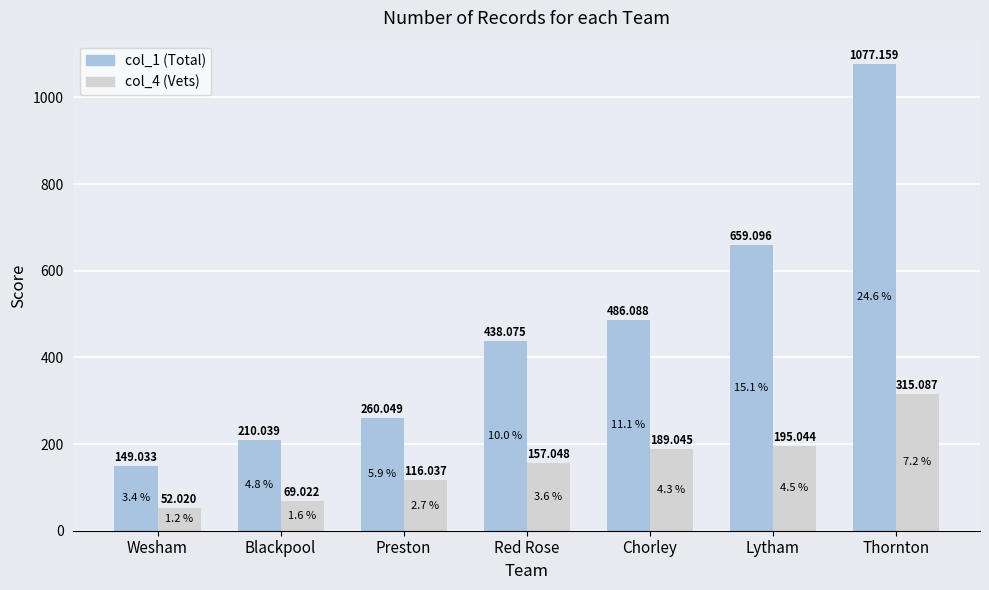

At which category is the sum across all series the highest?

Thornton